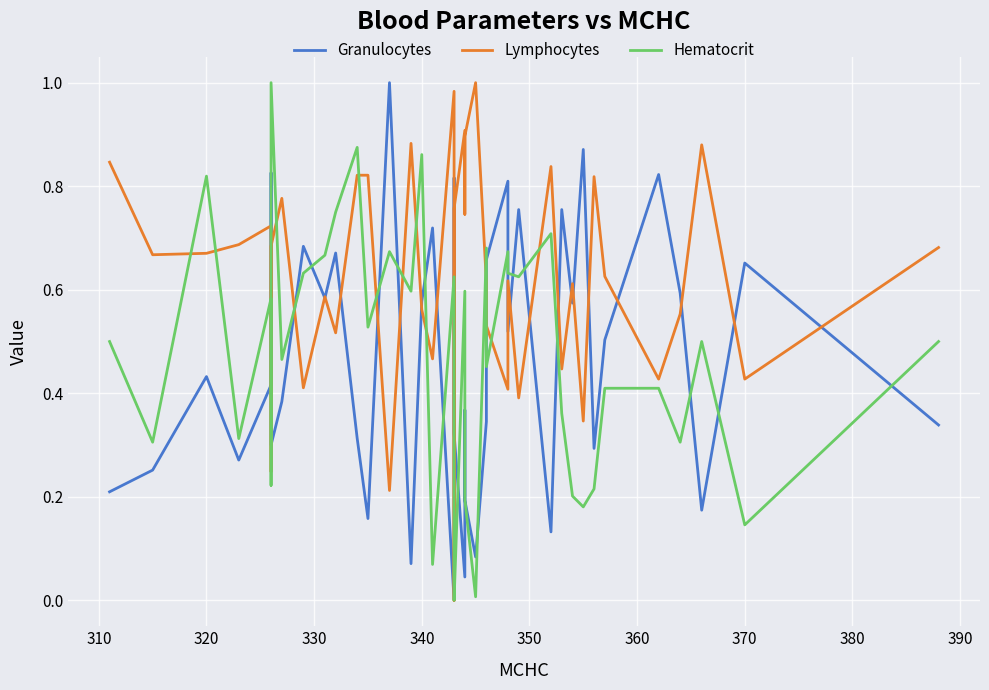

Where is the first local maximum for Granulocytes?

320